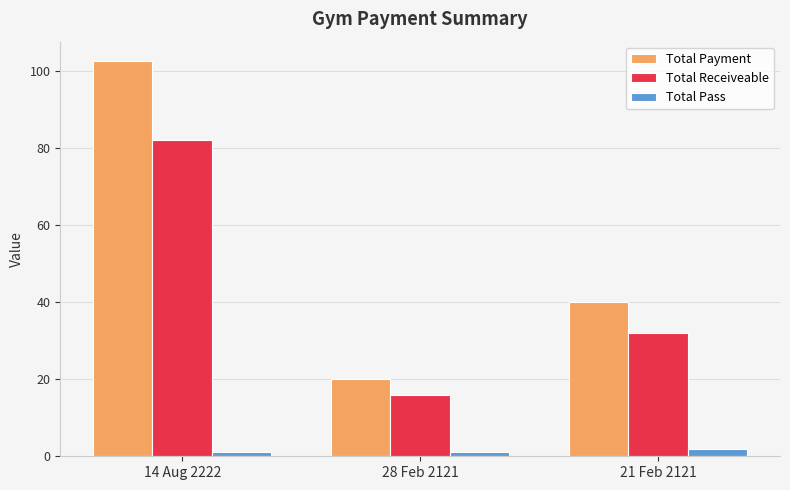

Rank the series by their maximum value, from lowest to highest.

Total Pass, Total Receiveable, Total Payment